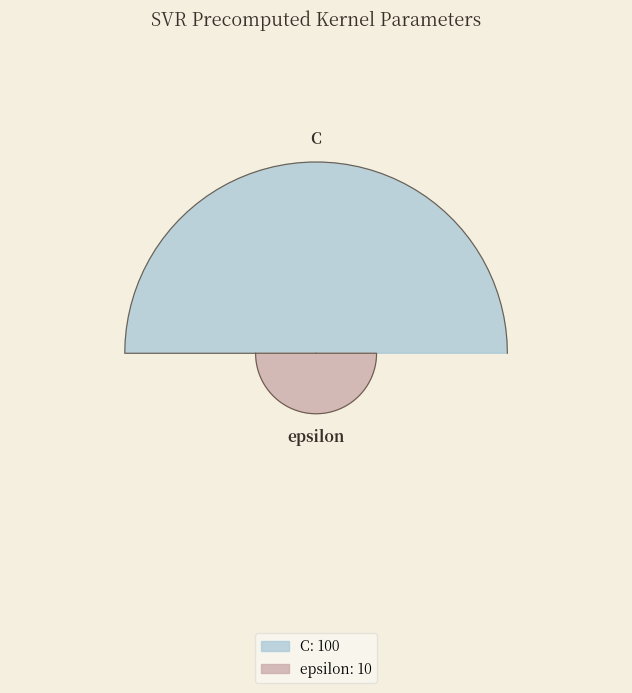

To the nearest percent, what is the difference between the largest and smallest slice percentages?

82%